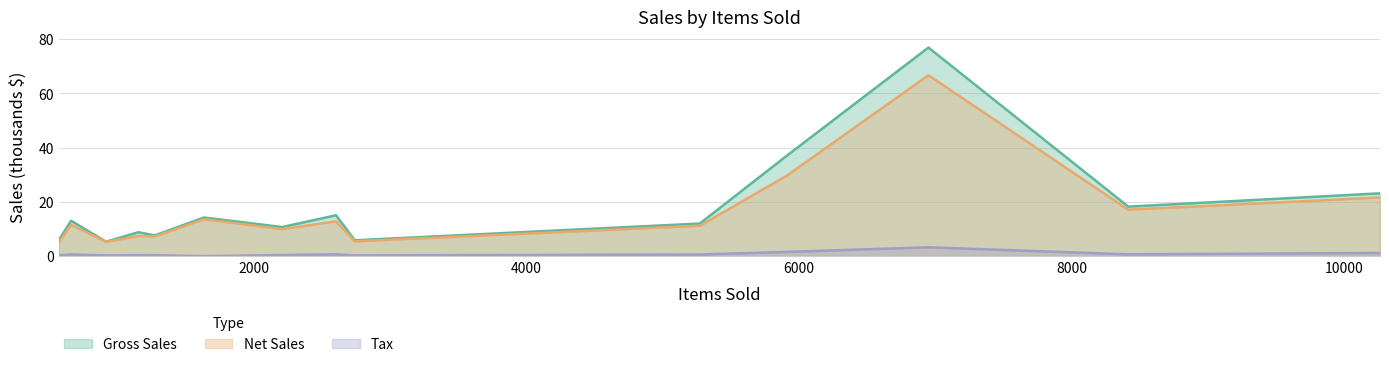

Which series has the widest spread of values?

Gross Sales